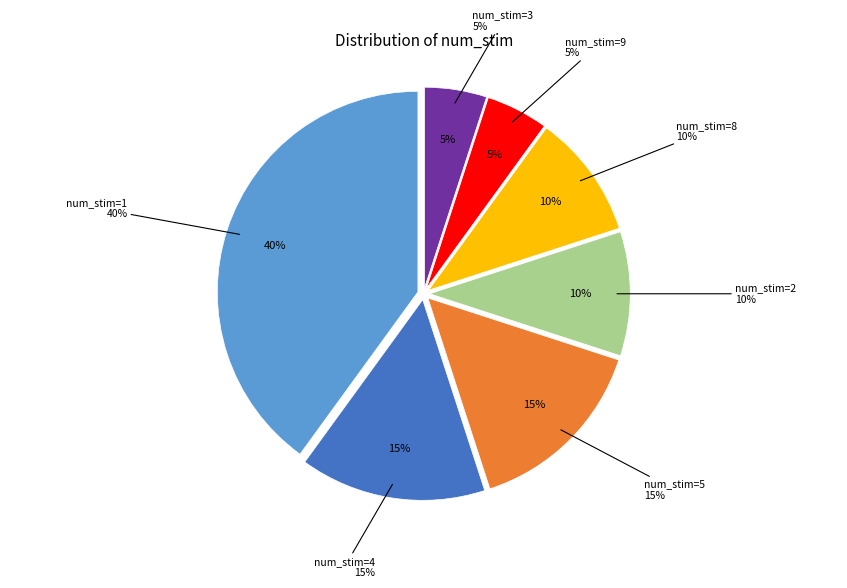

Is num_stim=9 the majority of the pie?

No